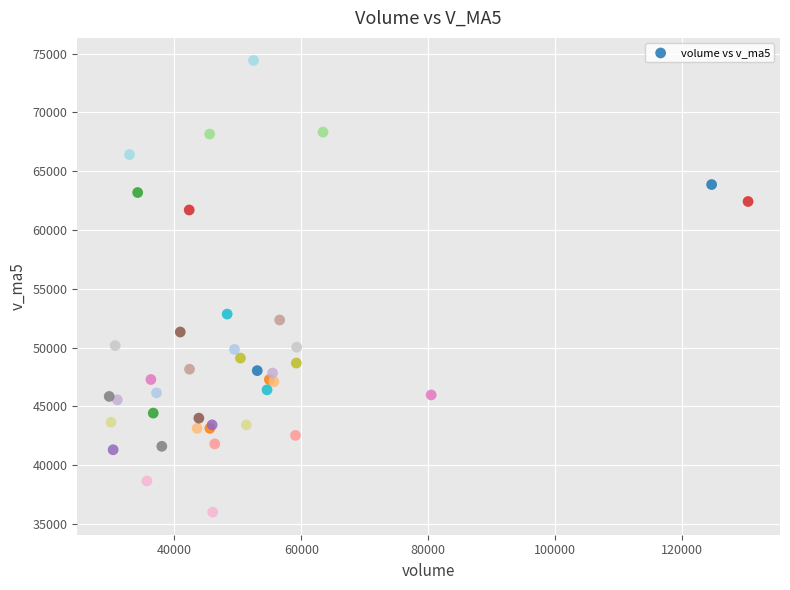

What Y value in the scatter plot is closest to 55206?

52844.1